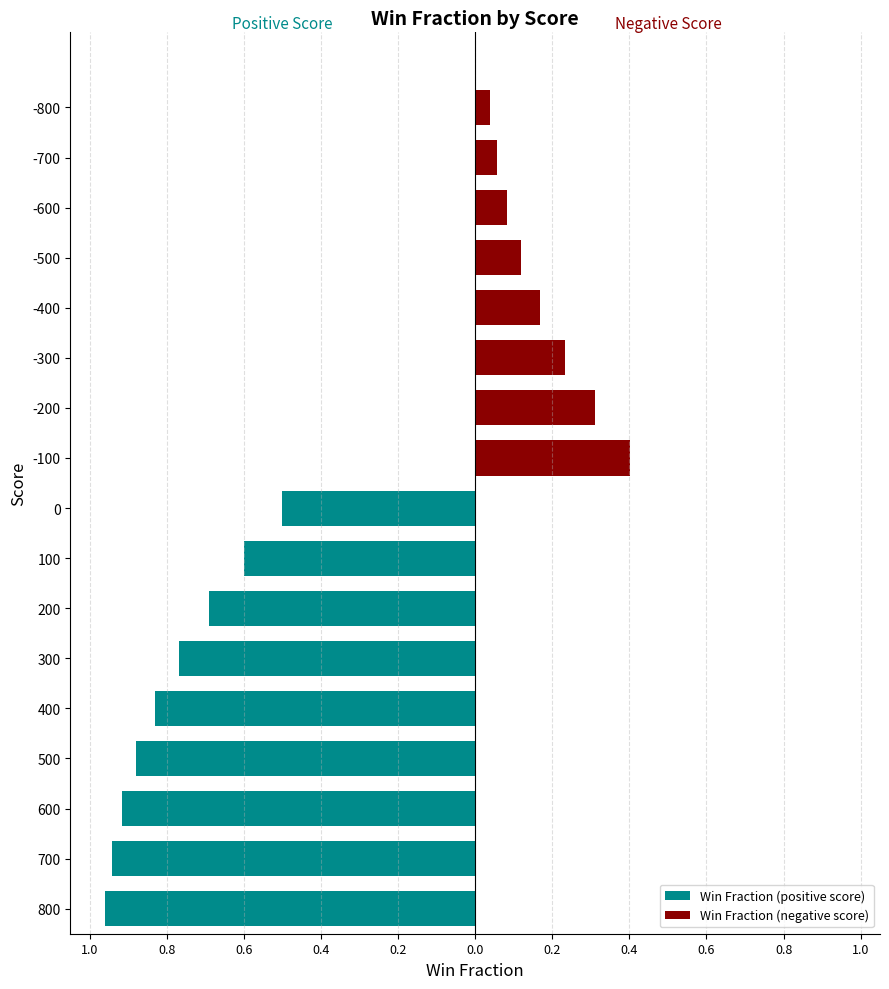

Reading left to right, extract all data points from this chart.

800=1.0	700=0.9	600=0.9	500=0.9	400=0.8	300=0.8	200=0.7	100=0.6	0=0.5	-100=0.4	-200=0.3	-300=0.2	-400=0.2	-500=0.1	-600=0.1	-700=0.1	-800=0.0